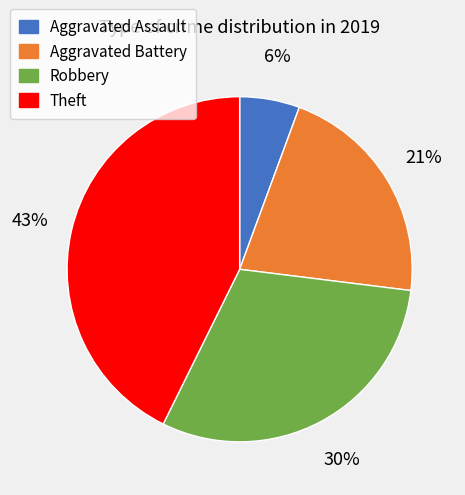

Combined, do Aggravated Battery and Aggravated Assault account for over 50%?

No